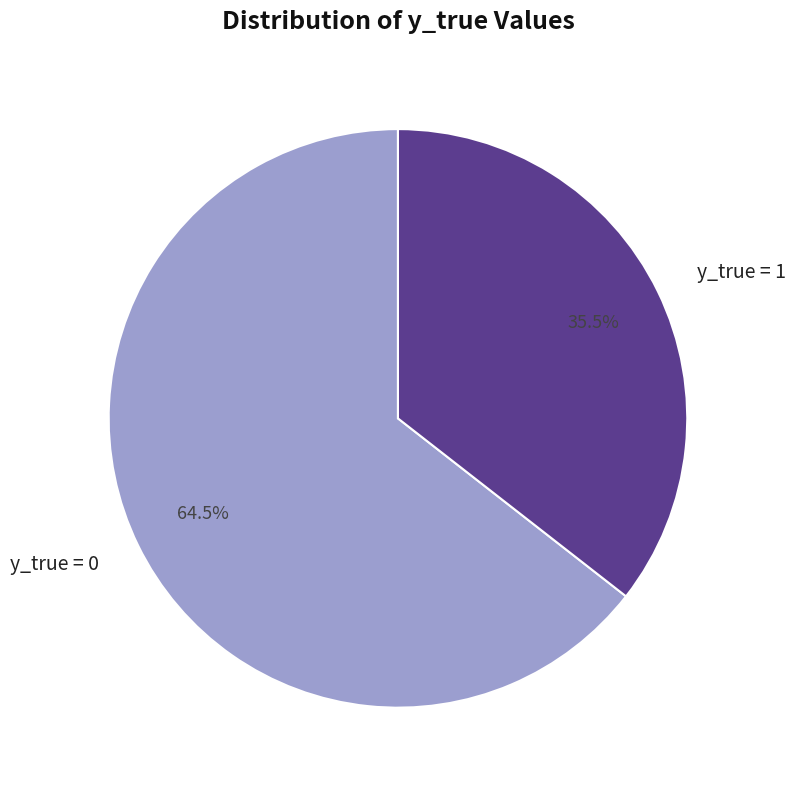

Which category has the smallest portion of the pie?

y_true = 1